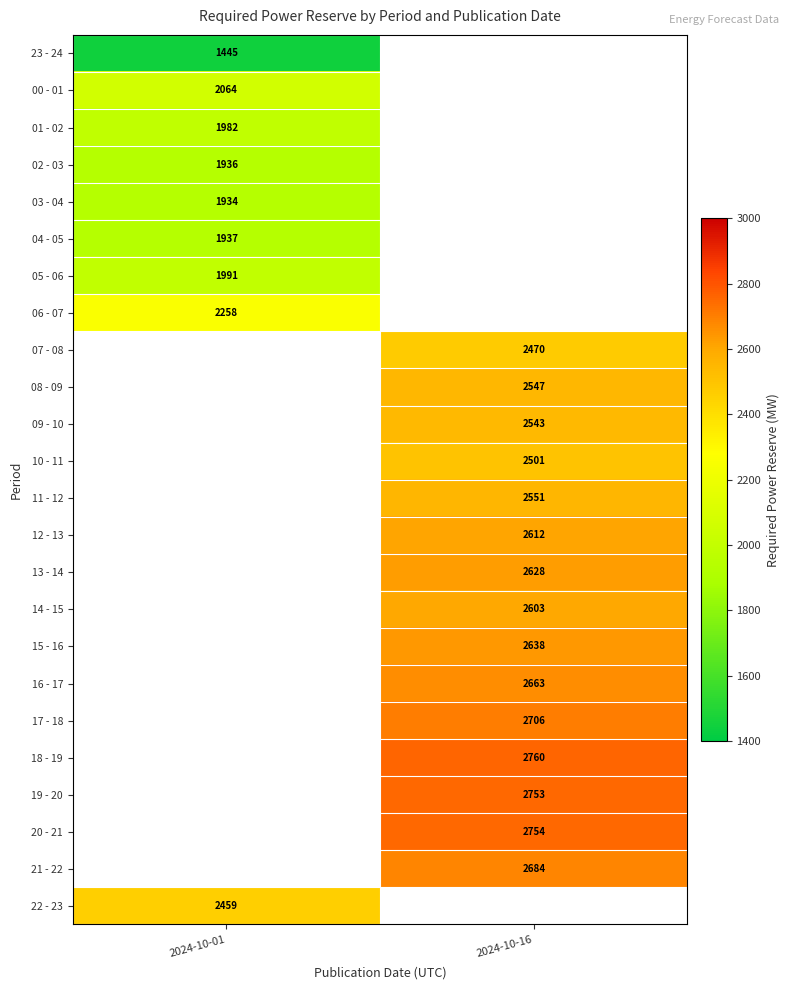

Is it true that 16 - 17 equals 2663 at 2024-10-16?

True